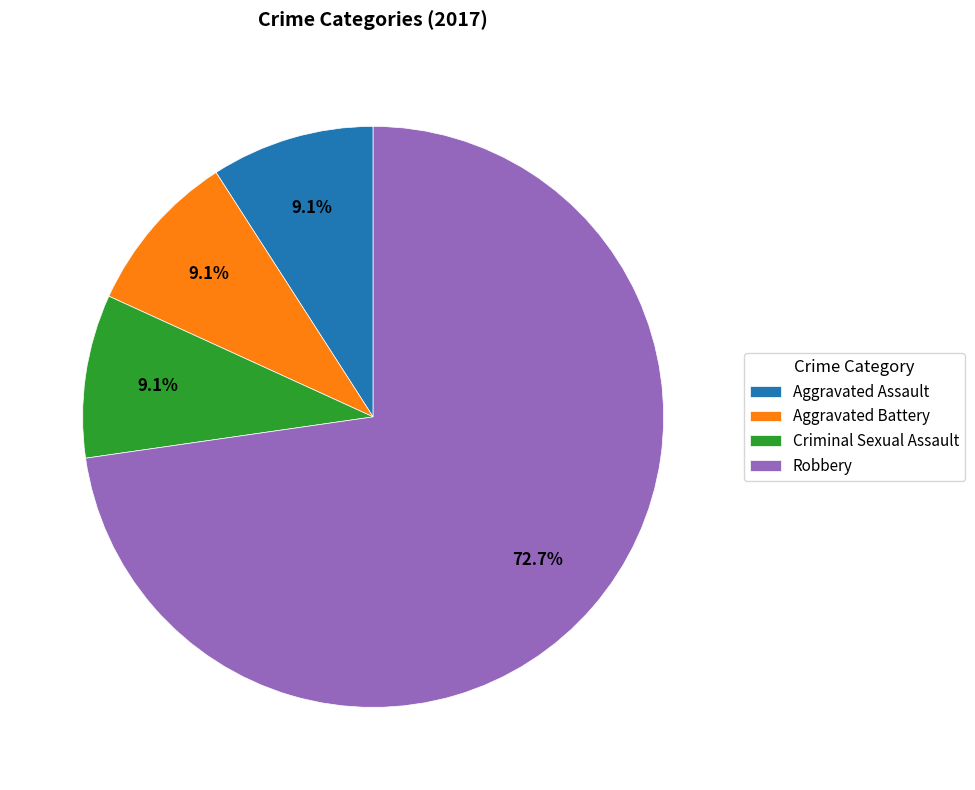

Does Robbery represent more than half of the total?

Yes